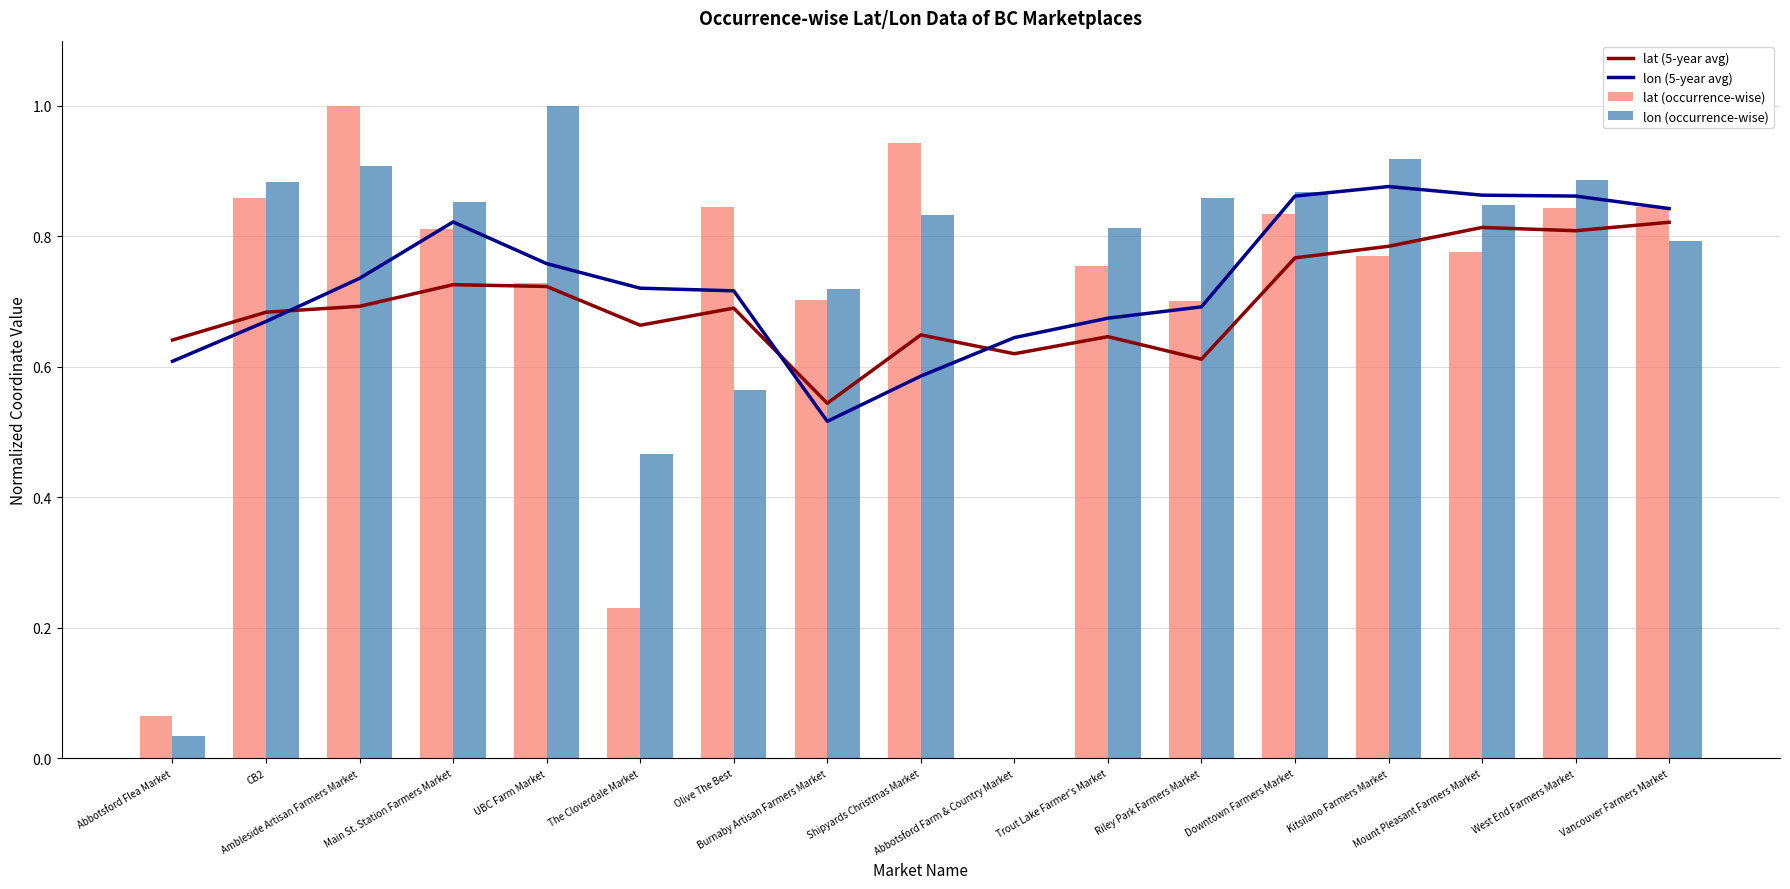

List the labels in order of lat (5-year avg) value, smallest first.

Burnaby Artisan Farmers Market, Riley Park Farmers Market, Abbotsford Farm & Country Market, Abbotsford Flea Market, Trout Lake Farmer's Market, Shipyards Christmas Market, The Cloverdale Market, CB2, Olive The Best, Ambleside Artisan Farmers Market, UBC Farm Market, Main St. Station Farmers Market, Downtown Farmers Market, Kitsilano Farmers Market, West End Farmers Market, Mount Pleasant Farmers Market, Vancouver Farmers Market